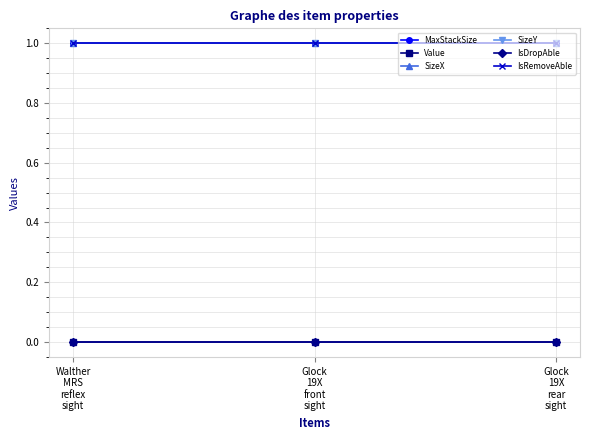

Rank the series at Walther
MRS
reflex
sight from lowest to highest value.

Value, IsDropAble, MaxStackSize, SizeX, SizeY, IsRemoveAble